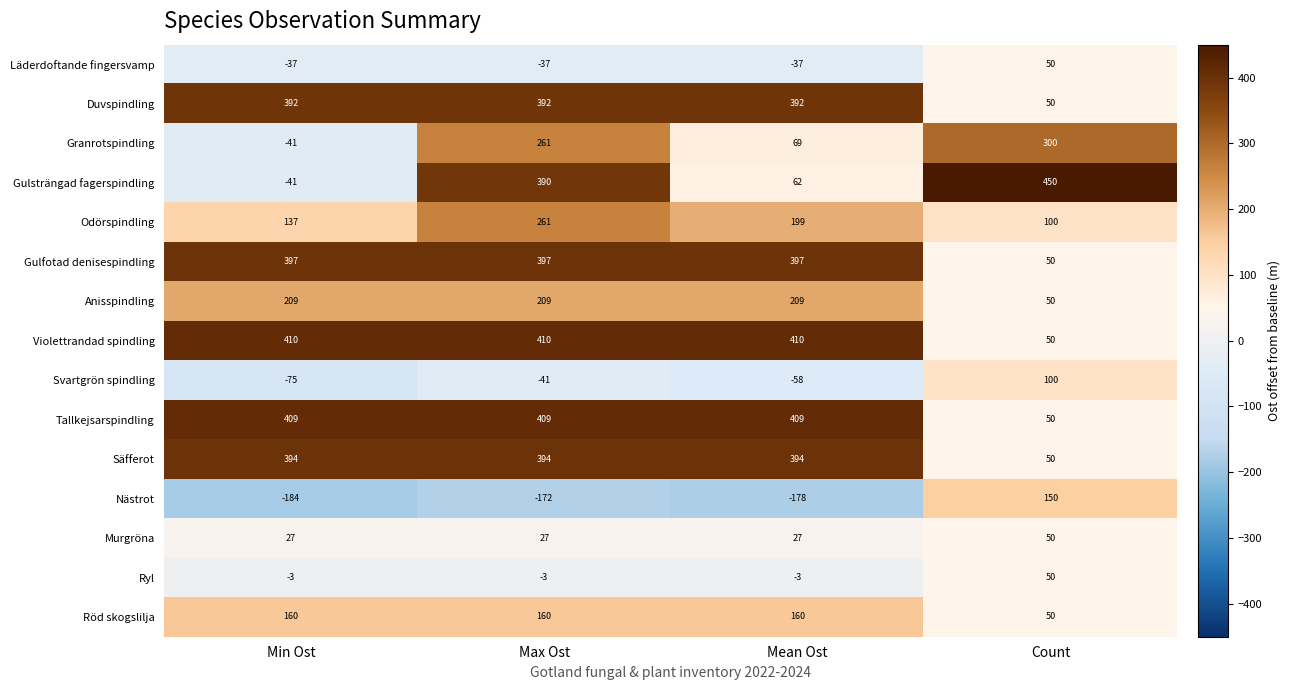

At which category is the sum across all series the highest?

Max Ost